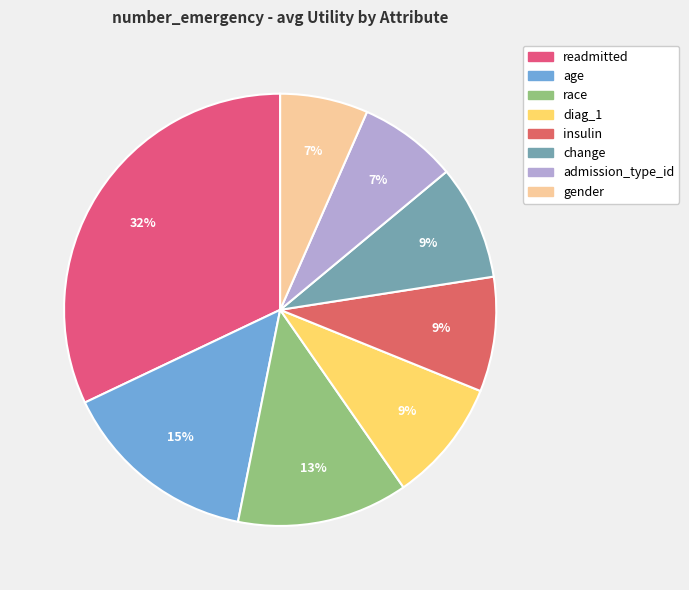

Do insulin and diag_1 together represent more than half of the pie?

No